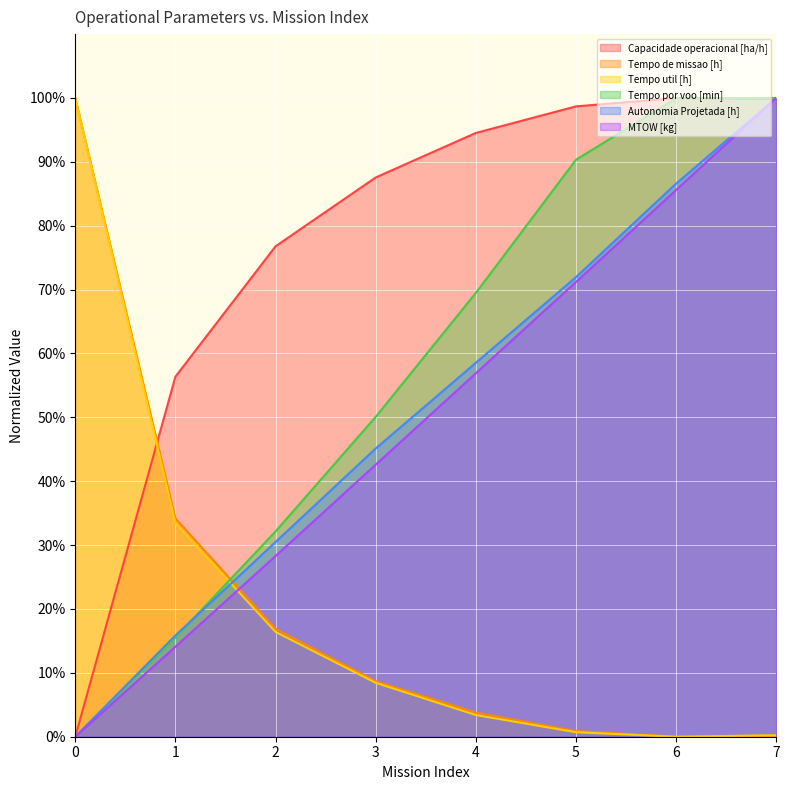

Reading right to left, list all the values displayed in this chart.

Capacidade operacional [ha/h]: 99.8	100.0	98.7	94.5	87.6	76.8	56.4	0.0
Tempo de missao [h]: 0.1	0.0	0.9	3.8	8.7	16.9	34.2	100.0
Tempo util [h]: 0.2	0.0	0.7	3.4	8.4	16.4	33.4	100.0
Tempo por voo [min]: 100.0	99.9	90.3	69.5	50.1	32.1	15.5	0.0
Autonomia Projetada [h]: 100.0	86.6	72.0	58.5	45.1	30.5	15.9	0.0
MTOW [kg]: 100.0	85.6	71.2	56.9	42.6	28.3	14.1	0.0